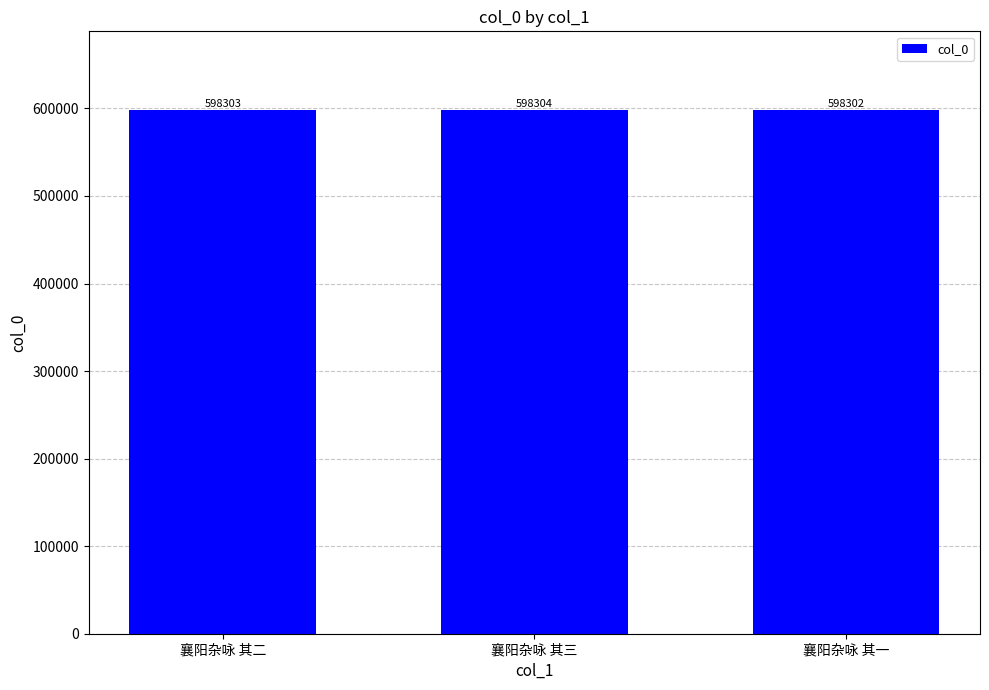

Between 襄阳杂咏 其一 and 襄阳杂咏 其三, which is larger?

襄阳杂咏 其三